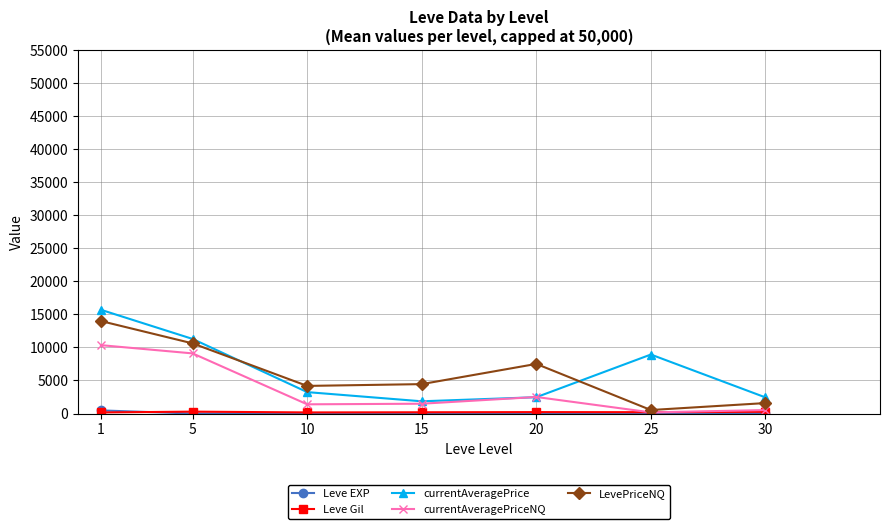

How many interior local valleys does the currentAveragePrice series have?

1